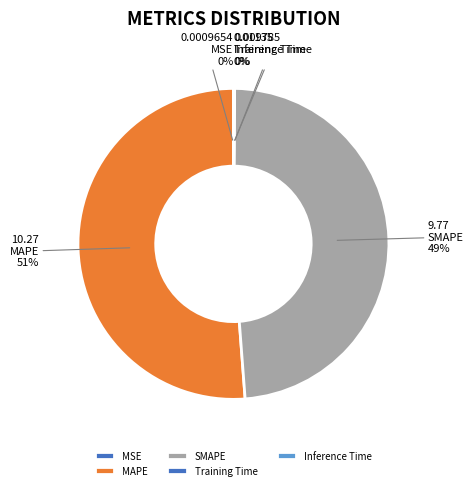

Which category has the smallest portion of the pie?

MSE